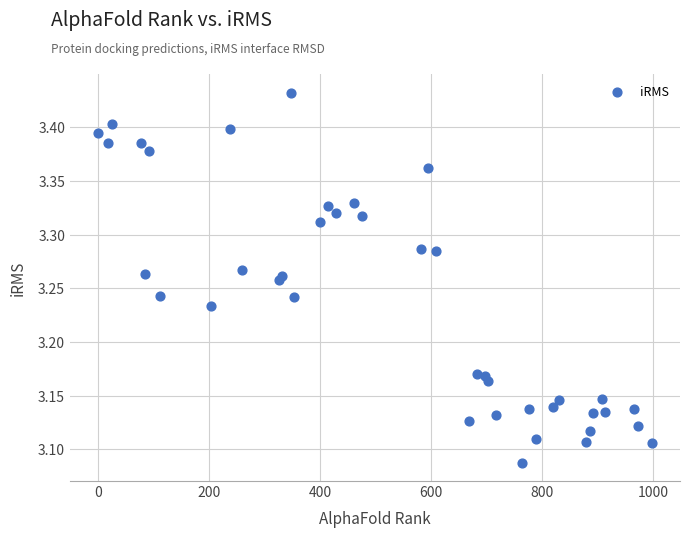

What is the range of X values (max minus min)?

998.0